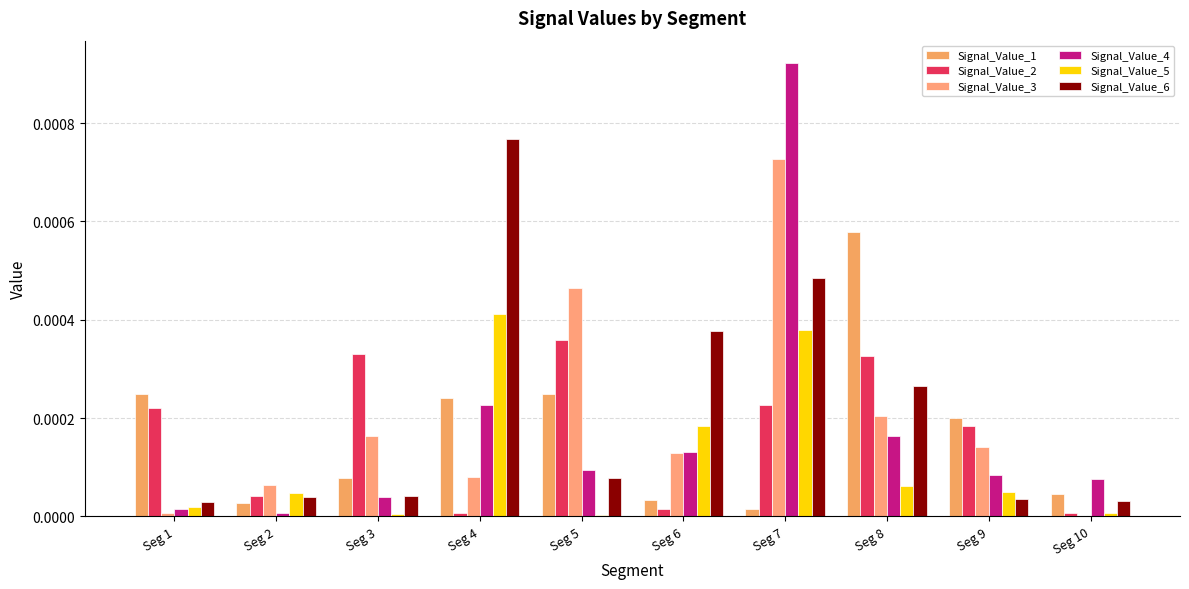

Rank the categories by Signal_Value_1 value from lowest to highest.

Seg 7, Seg 2, Seg 6, Seg 10, Seg 3, Seg 9, Seg 4, Seg 5, Seg 1, Seg 8